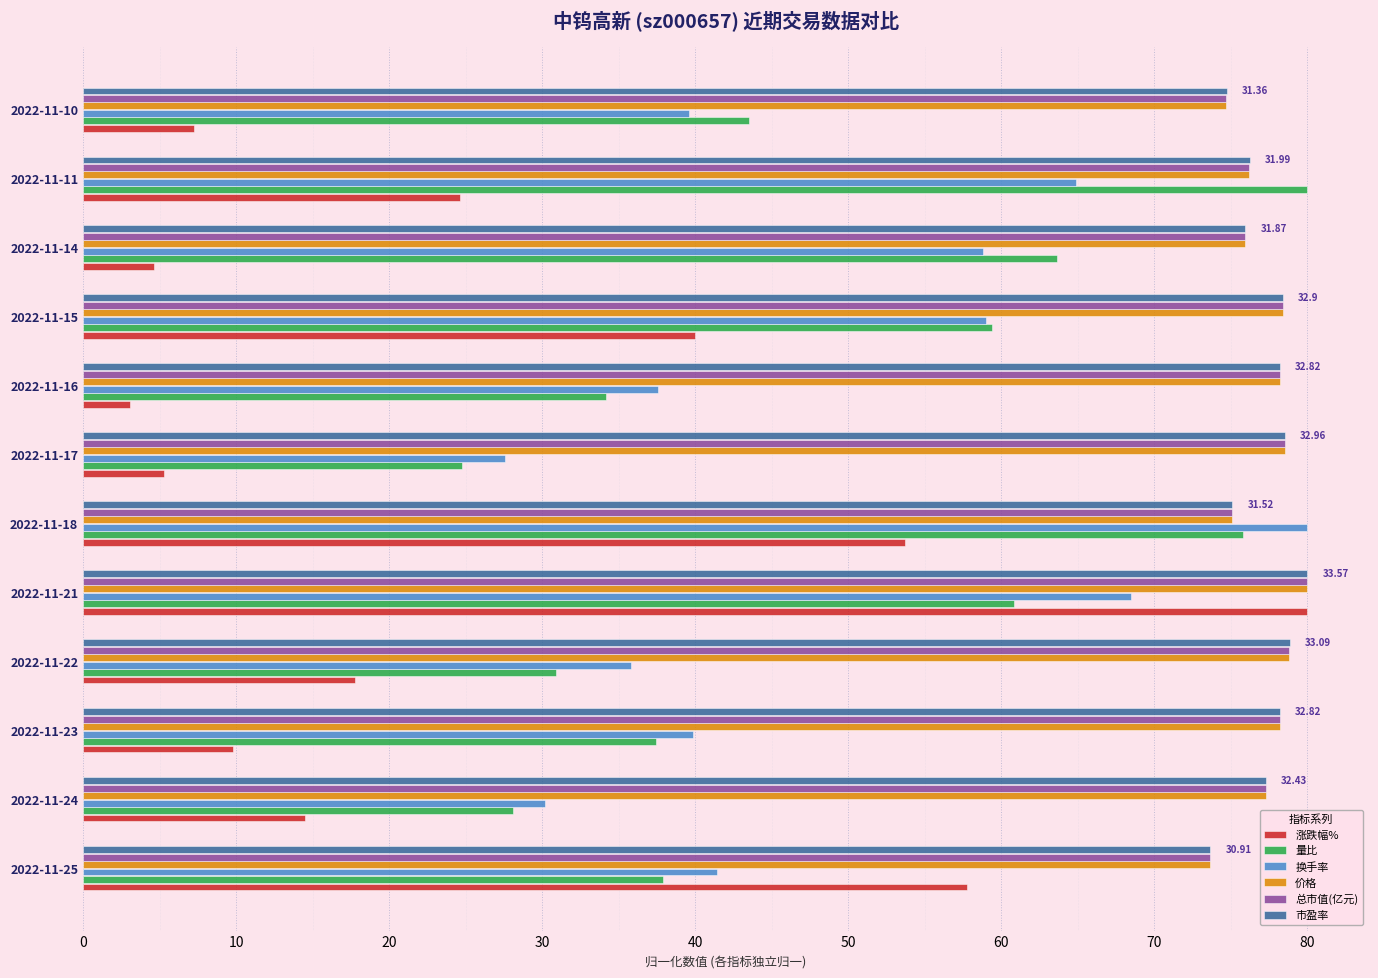

What is the average value of the 价格 series?

77.1